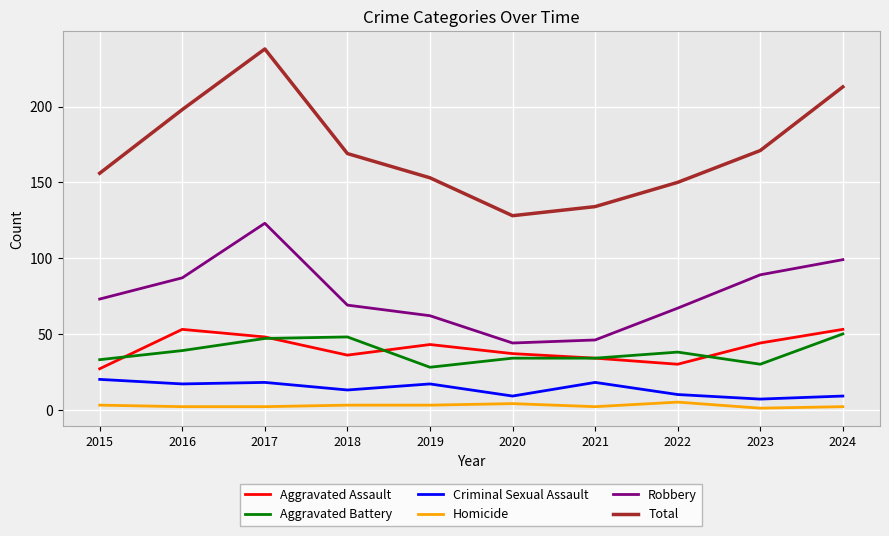

Which label corresponds to the largest value in the chart?

2017